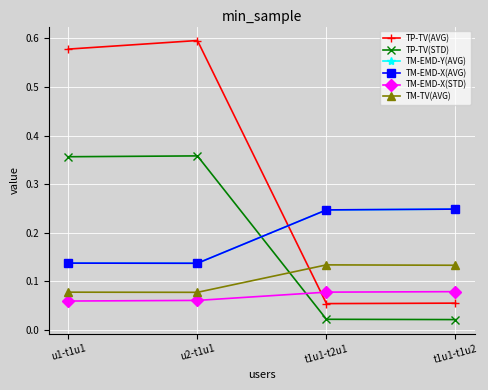

Is this an area chart (filled region under the line)?

No